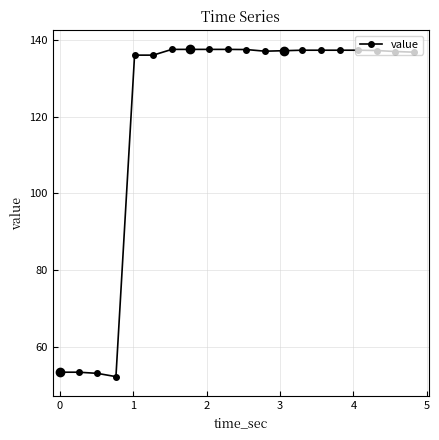

What is the average value?

120.3